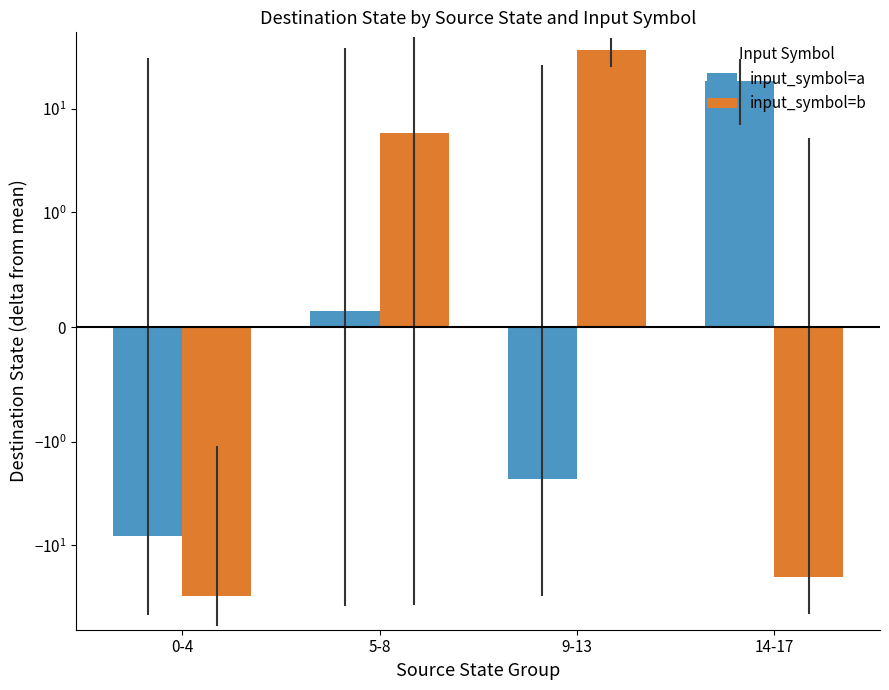

Rank the series by their average value, from lowest to highest.

input_symbol=b, input_symbol=a